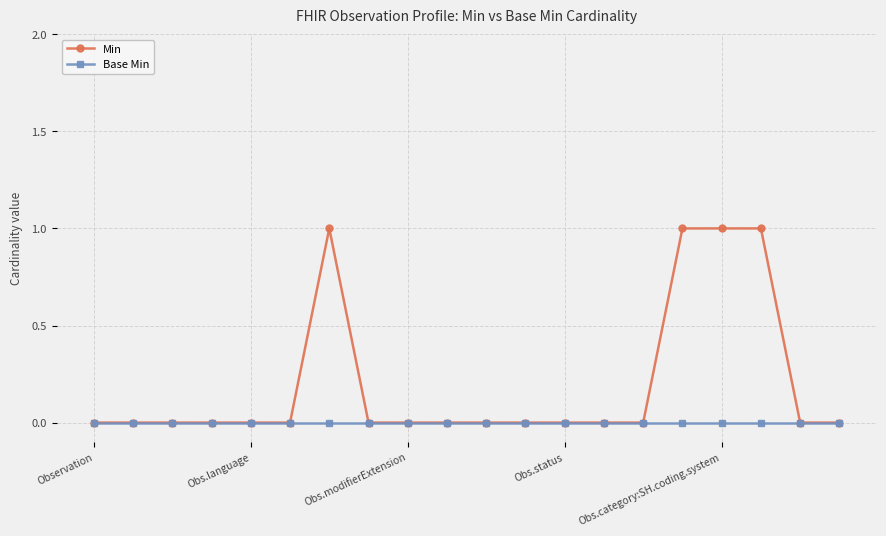

Rank the series by their maximum value, from highest to lowest.

Min, Base Min